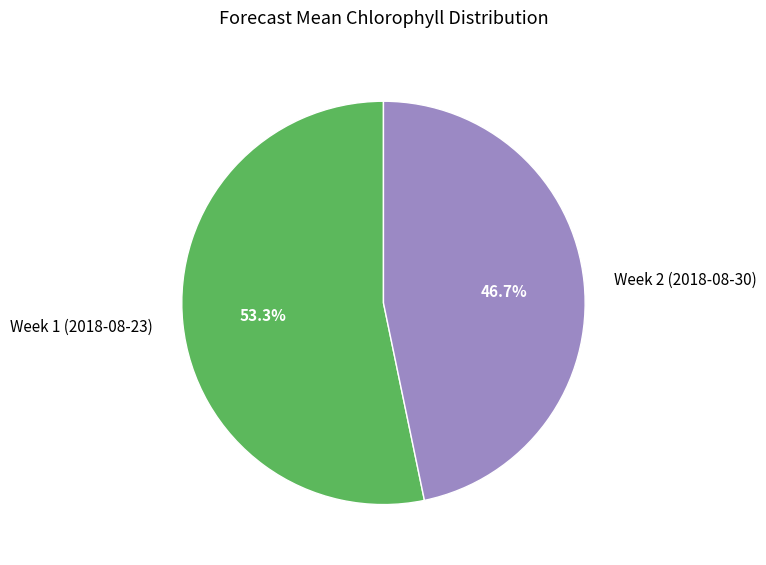

What is the largest slice in the pie chart?

Week 1 (2018-08-23)